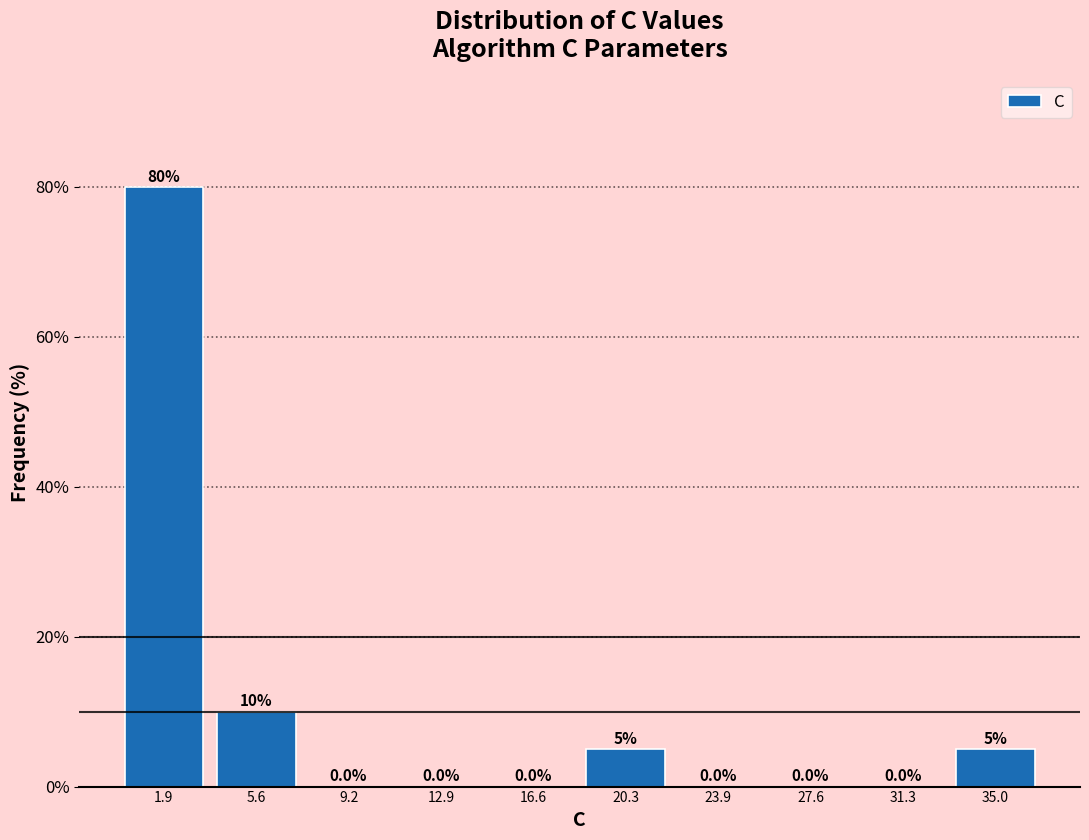

What is the height of the bar covering 0.0 to 3.5 on the x-axis? The bar edges are not printed on the chart, so give them approximately, as read against the axis.

80.0